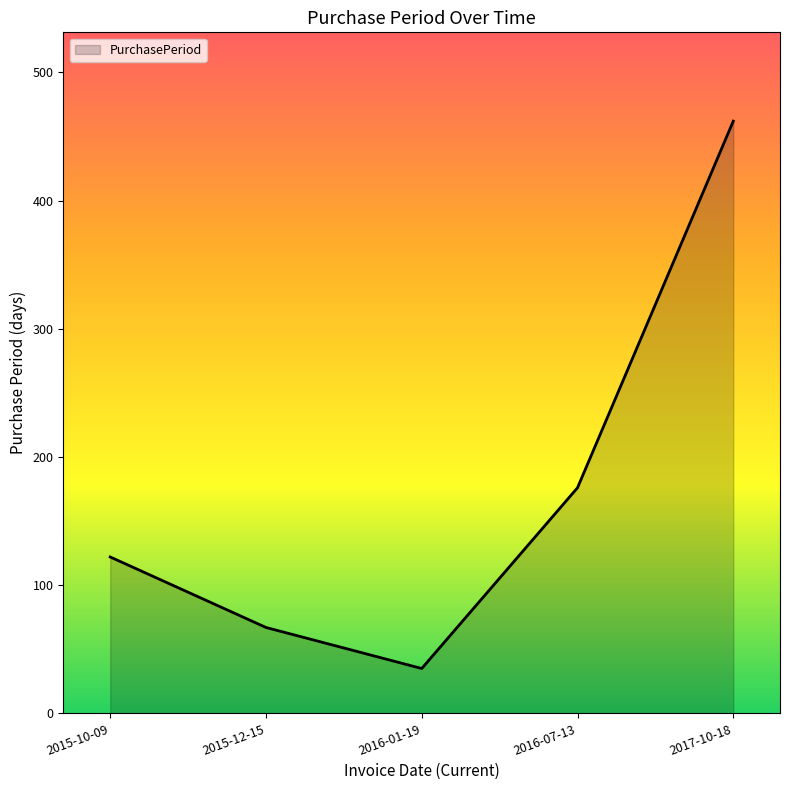

Rank the categories by value from highest to lowest.

2017-10-18, 2016-07-13, 2015-10-09, 2015-12-15, 2016-01-19